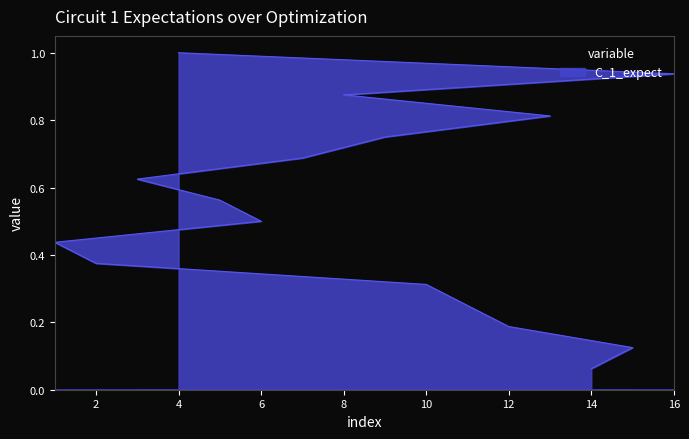

Which category has the lowest value across all series?

14